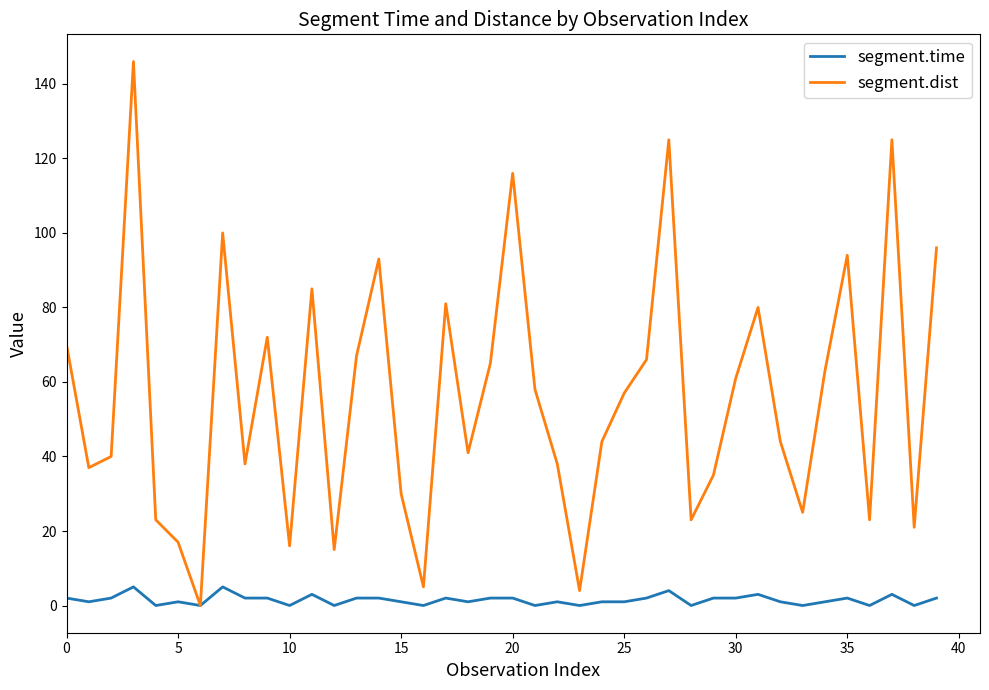

Which series has the largest range (max minus min)?

segment.dist